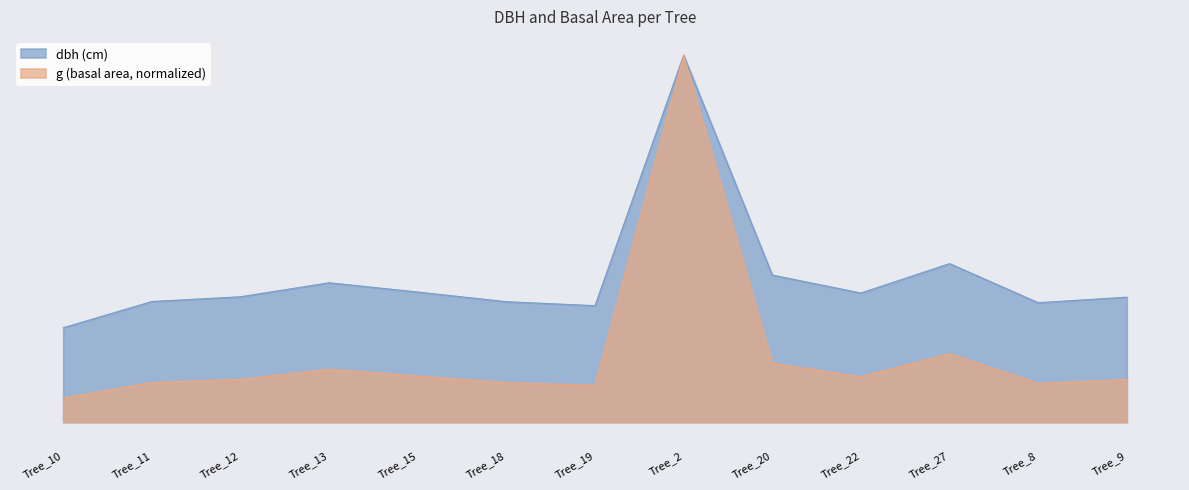

True or false: g and dbh cross at least once.

False